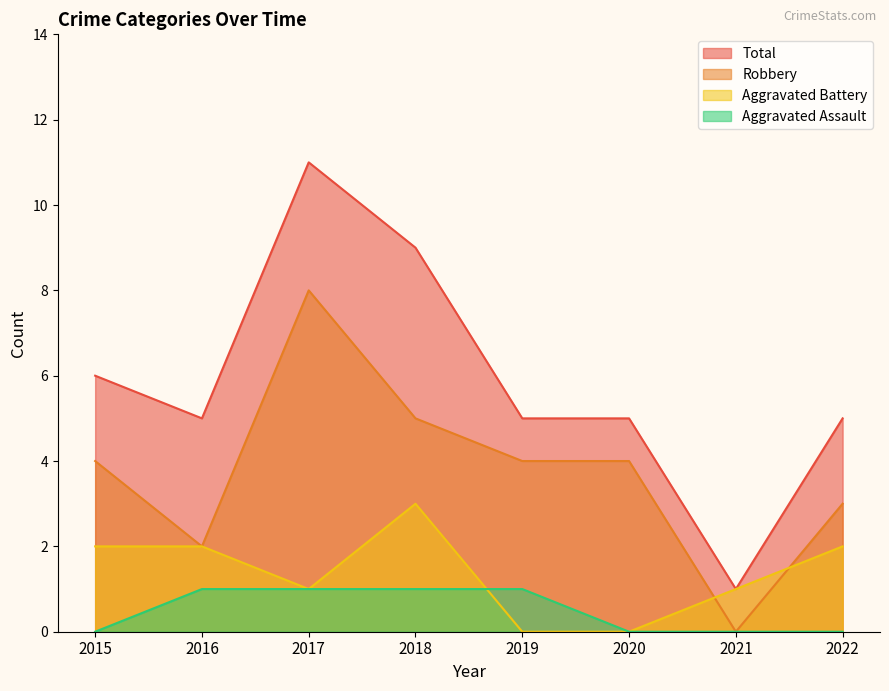

What is the difference between the maximum and minimum values in the Aggravated Battery series?

3